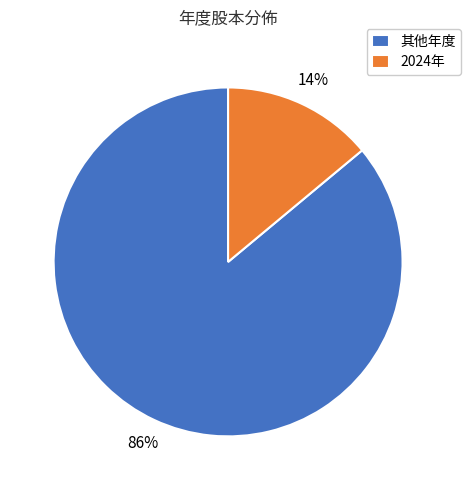

To the nearest percent, what percentage of the pie is 2024年?

14%